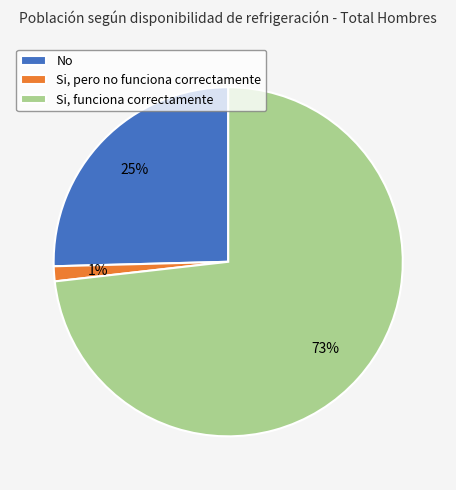

To the nearest percent, what is the difference between the Si, funciona correctamente and No slice percentages?

48%